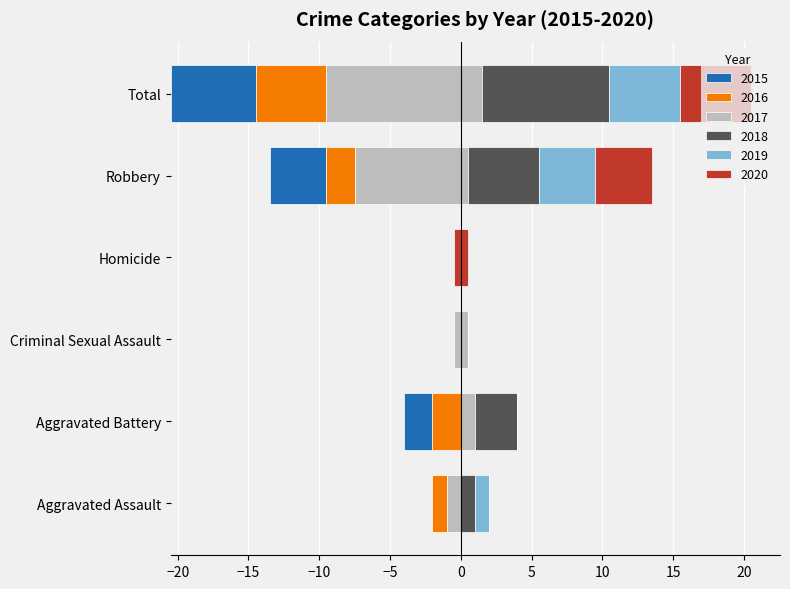

What is the label of the 4th bar from the left?

Homicide